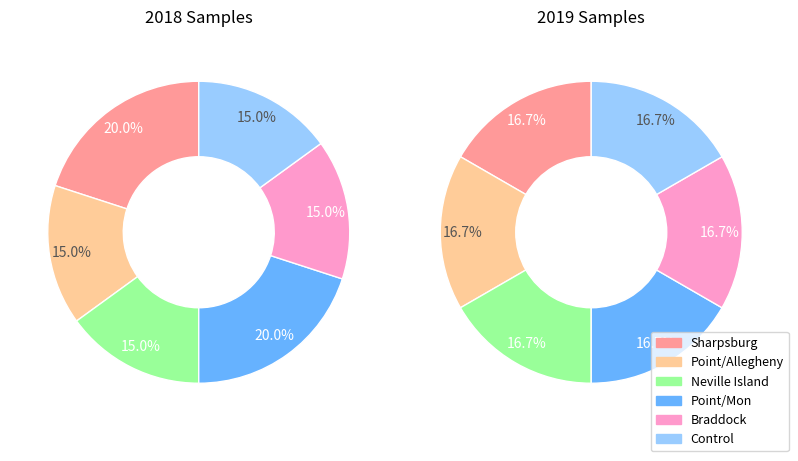

To the nearest percent, what percentage of the pie is Point/Allegheny?

17%